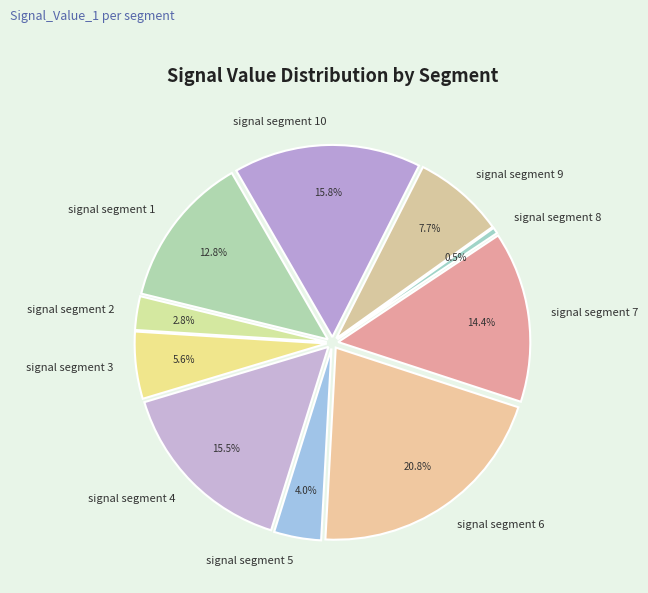

True or false: signal segment 8 accounts for 11% of the total.

False